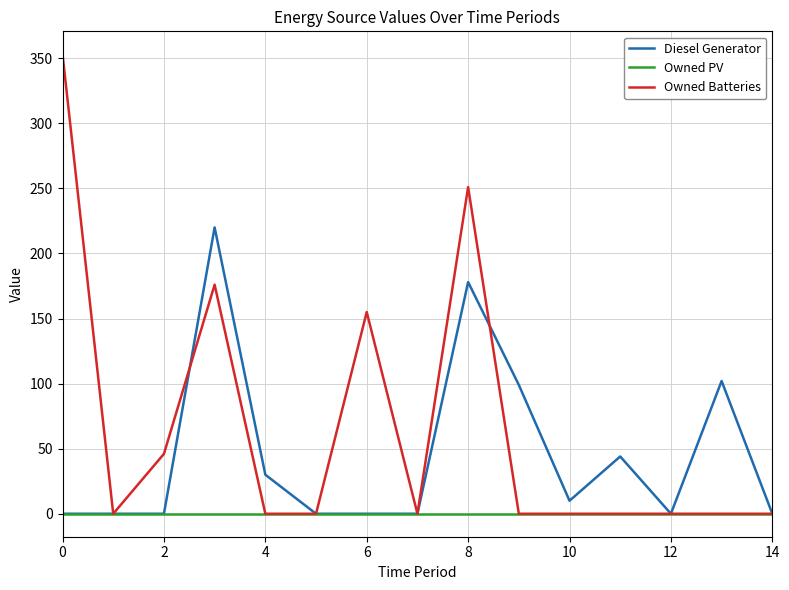

What is the maximum value shown in the chart?

353